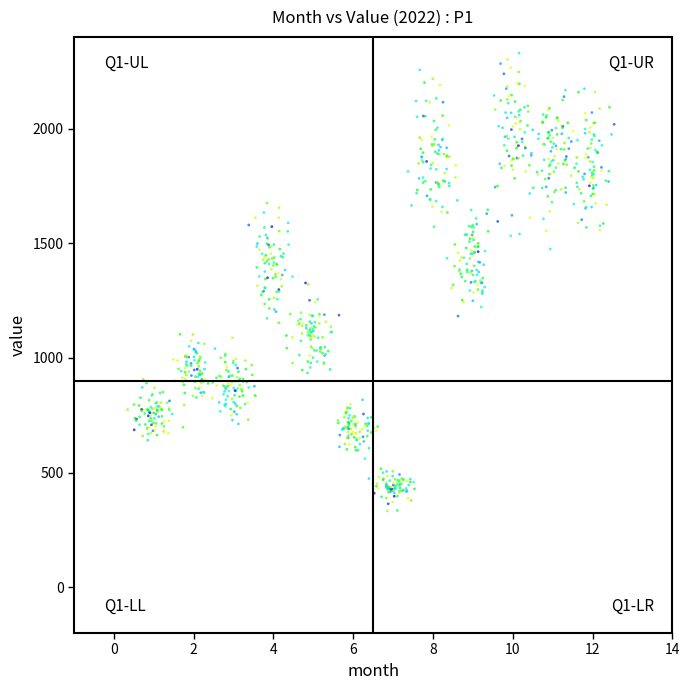

What is the range of Y values (max minus min)?

1996.5